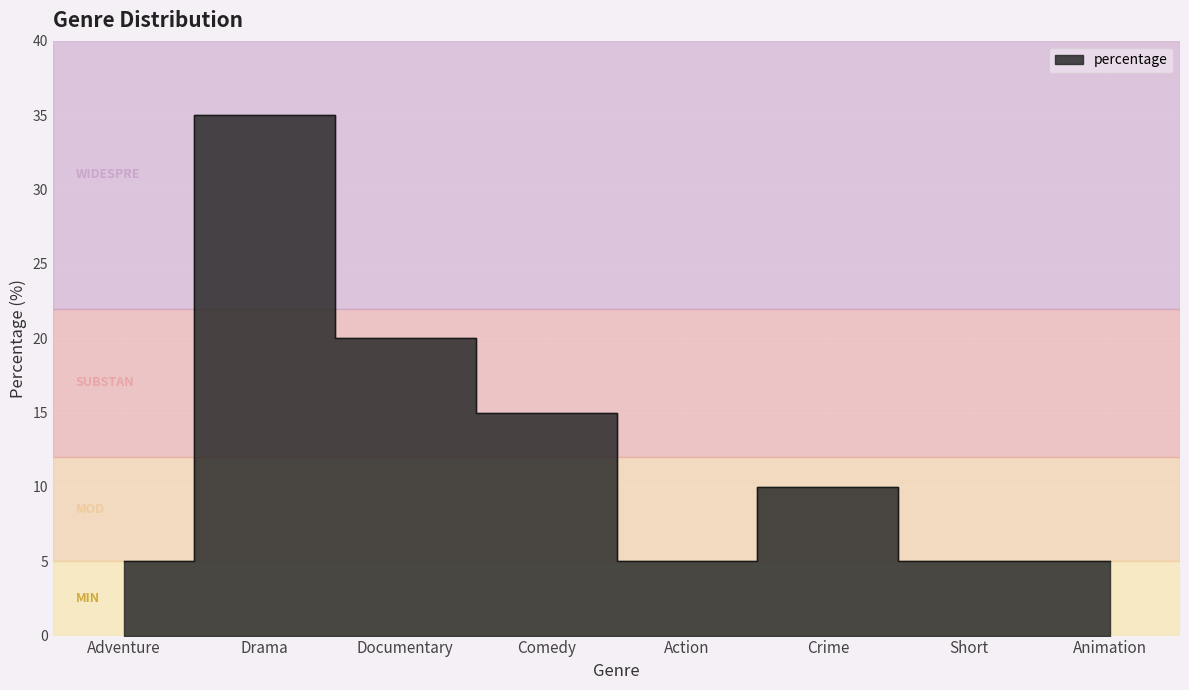

At which category does the data reach its first local valley?

Action